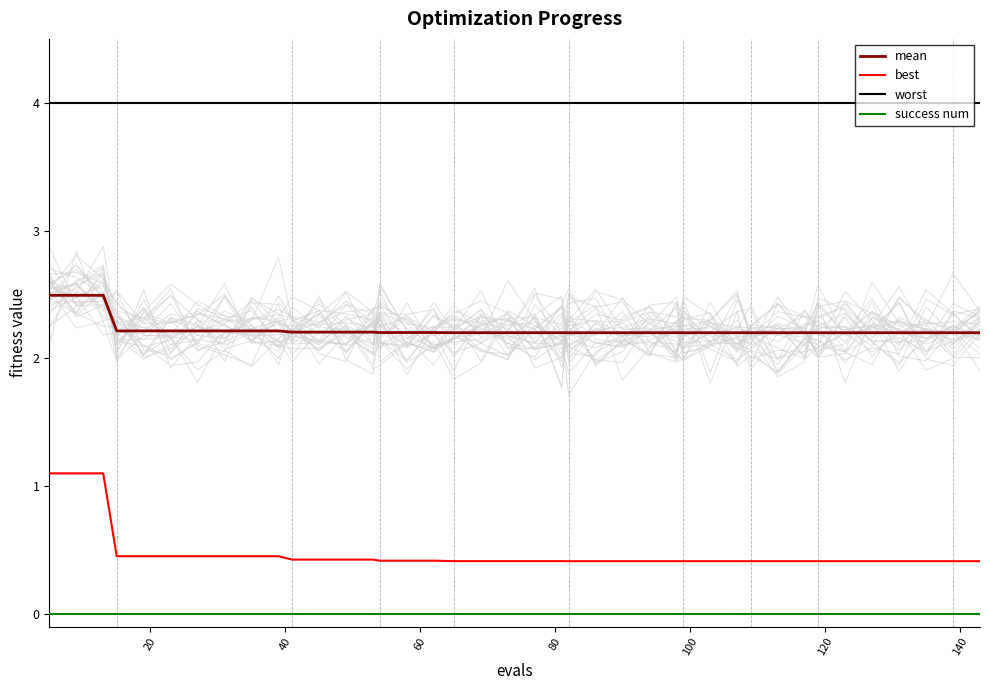

Reading left to right, extract all data points from this chart.

mean: 2.5	2.5	2.5	2.2	2.2	2.2	2.2	2.2	2.2	2.2	2.2	2.2	2.2	2.2	2.2	2.2	2.2	2.2	2.2	2.2	2.2	2.2	2.2	2.2	2.2	2.2	2.2	2.2	2.2	2.2	2.2	2.2	2.2	2.2	2.2	2.2	2.2	2.2	2.2	2.2
best: 1.1	1.1	1.1	0.5	0.5	0.5	0.5	0.5	0.5	0.5	0.4	0.4	0.4	0.4	0.4	0.4	0.4	0.4	0.4	0.4	0.4	0.4	0.4	0.4	0.4	0.4	0.4	0.4	0.4	0.4	0.4	0.4	0.4	0.4	0.4	0.4	0.4	0.4	0.4	0.4
worst: 4.0	4.0	4.0	4.0	4.0	4.0	4.0	4.0	4.0	4.0	4.0	4.0	4.0	4.0	4.0	4.0	4.0	4.0	4.0	4.0	4.0	4.0	4.0	4.0	4.0	4.0	4.0	4.0	4.0	4.0	4.0	4.0	4.0	4.0	4.0	4.0	4.0	4.0	4.0	4.0
success num: 0.0	0.0	0.0	0.0	0.0	0.0	0.0	0.0	0.0	0.0	0.0	0.0	0.0	0.0	0.0	0.0	0.0	0.0	0.0	0.0	0.0	0.0	0.0	0.0	0.0	0.0	0.0	0.0	0.0	0.0	0.0	0.0	0.0	0.0	0.0	0.0	0.0	0.0	0.0	0.0